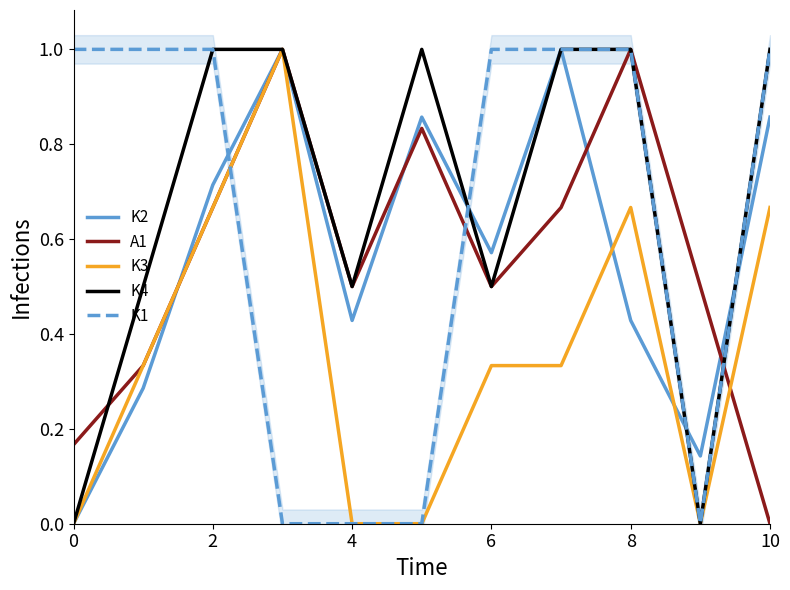

At which category does K4 reach its first local valley?

4